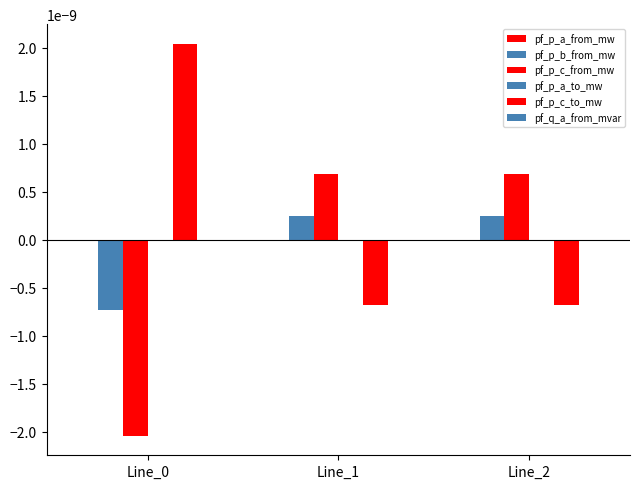

Which series has the largest total across all categories?

pf_p_c_to_mw